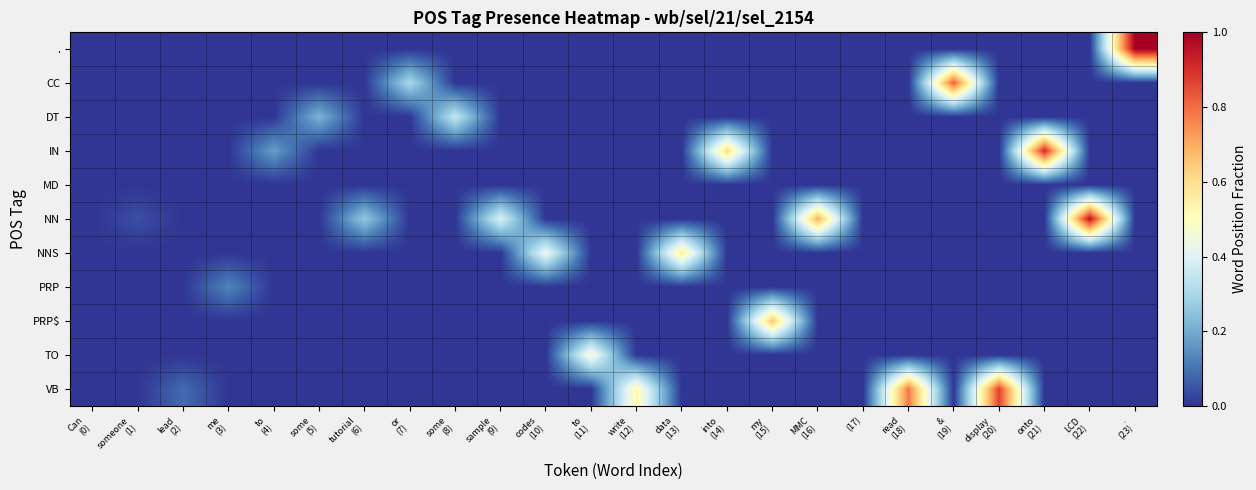

How many series are shown in this chart?

11